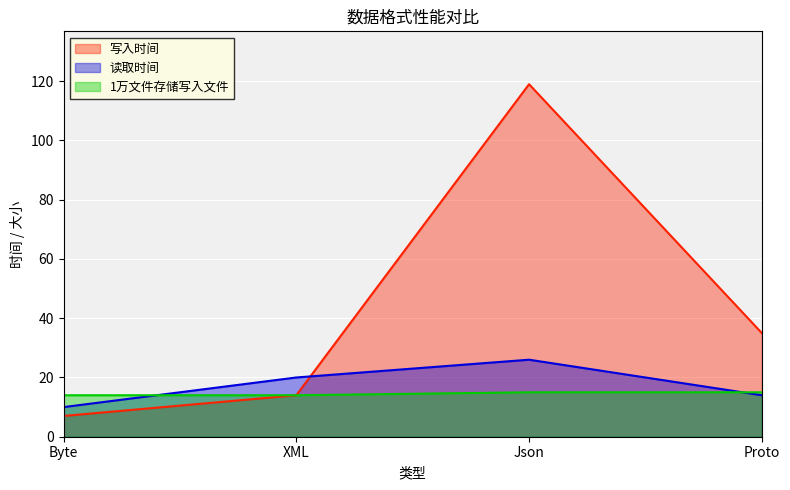

Which series has the widest spread of values?

写入时间